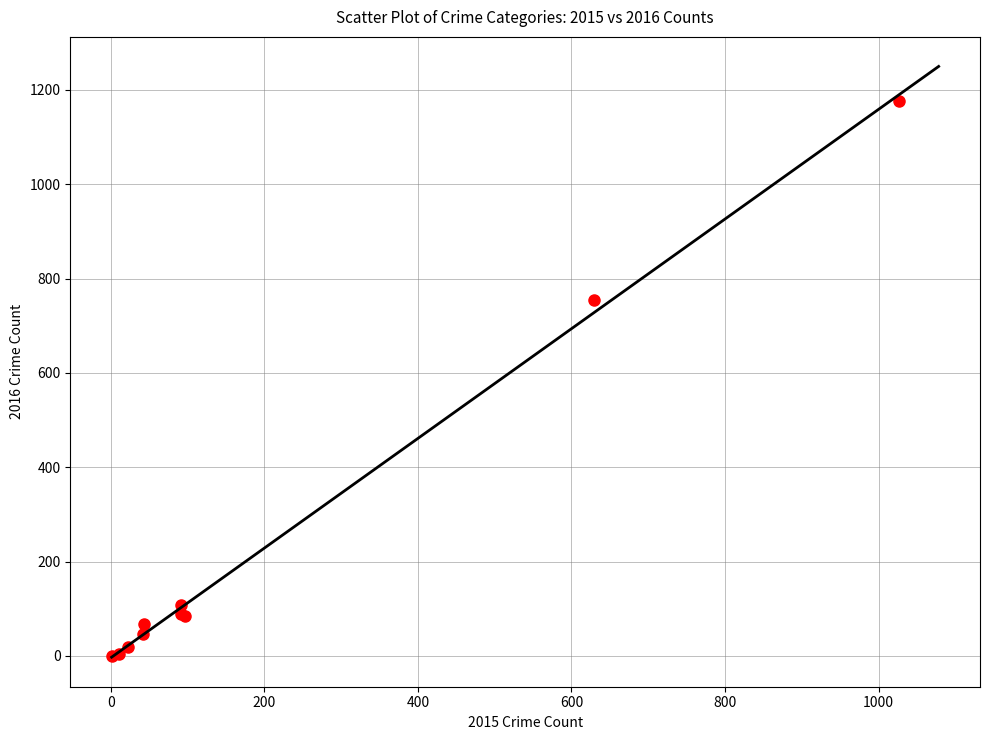

What Y value in the scatter plot is closest to 588?

755